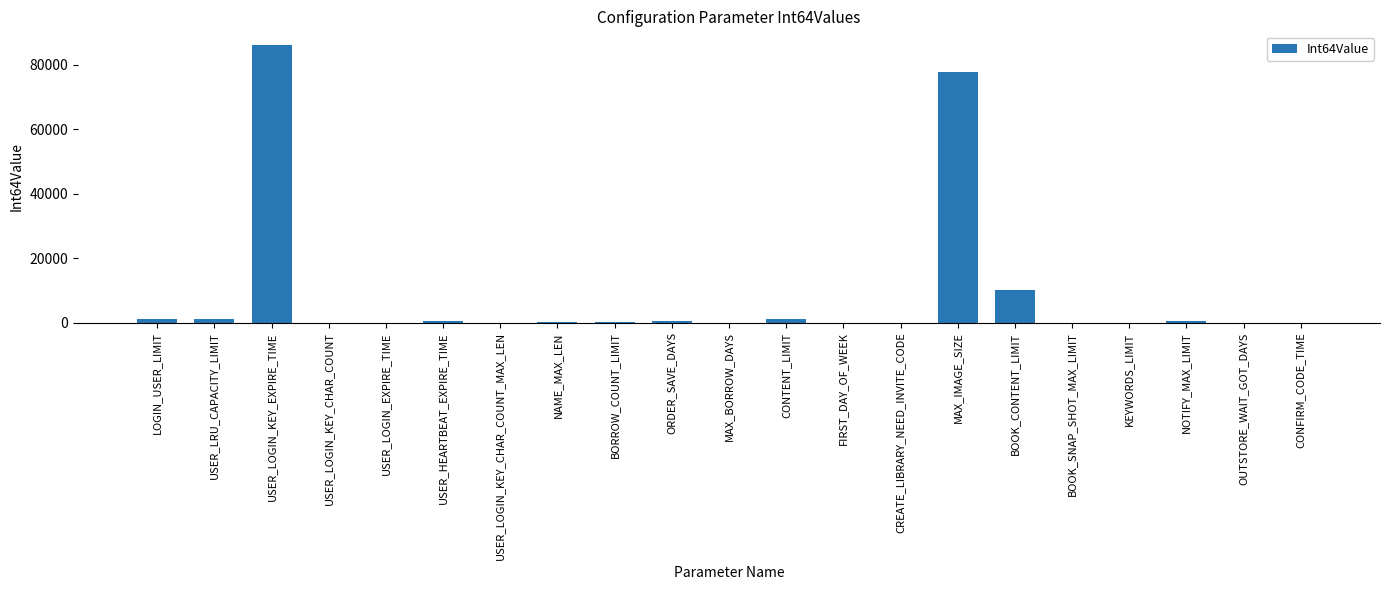

At which category does the chart reach its peak across all series?

USER_LOGIN_KEY_EXPIRE_TIME